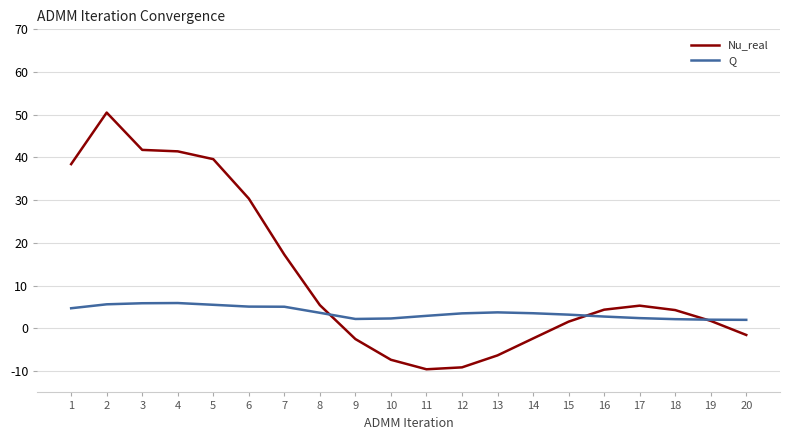

Rank the series by their average value, from highest to lowest.

Nu_real, Q